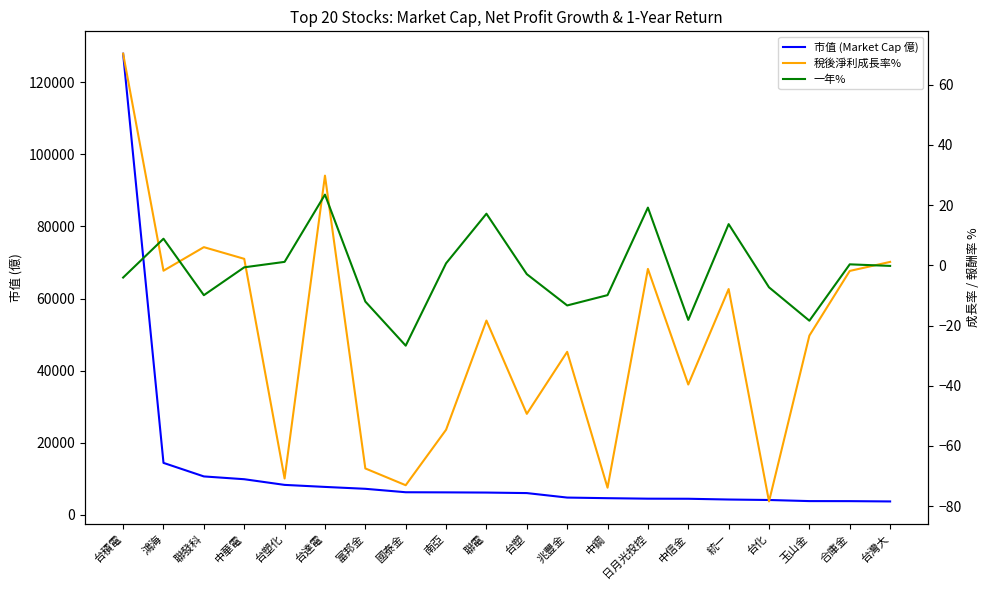

In 稅後淨利成長率%, how many points are lower than both neighbors (excluding endpoints)?

7